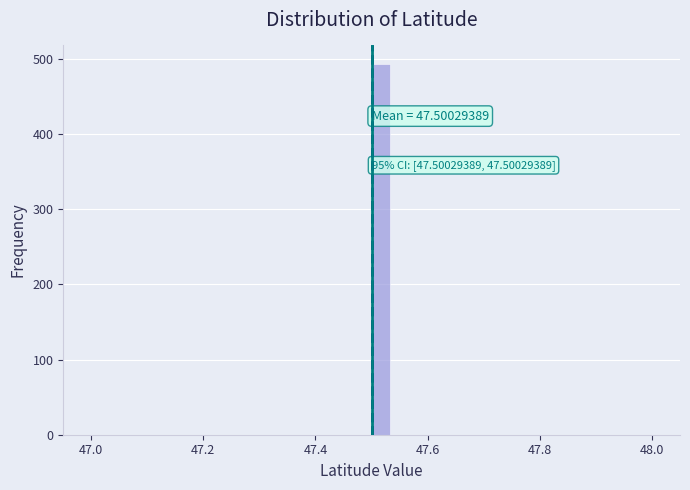

Read against the x-axis, roughly where is the centre of the tallest bar?

47.52